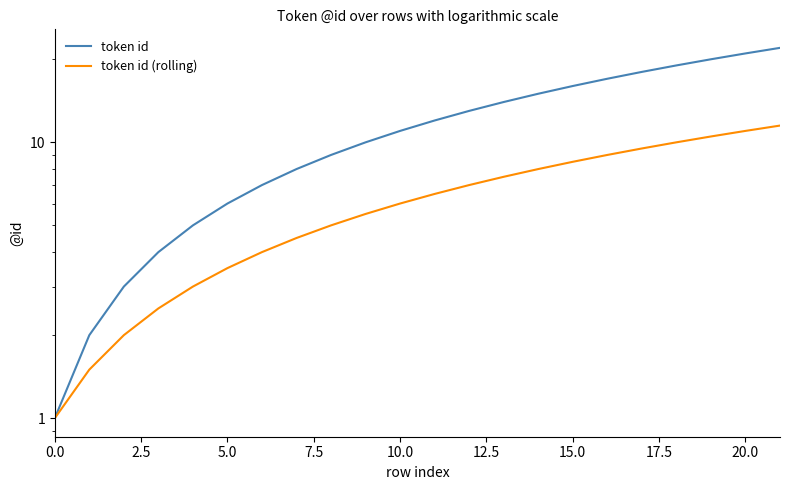

How many categories are shown in the chart?

22